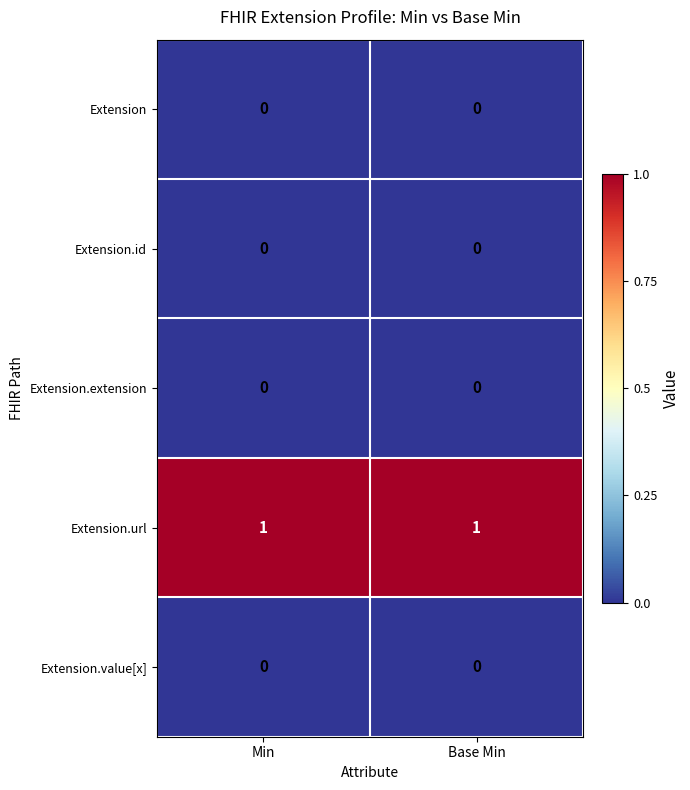

The Extension.url series shows 1 at Base Min. True or false?

True